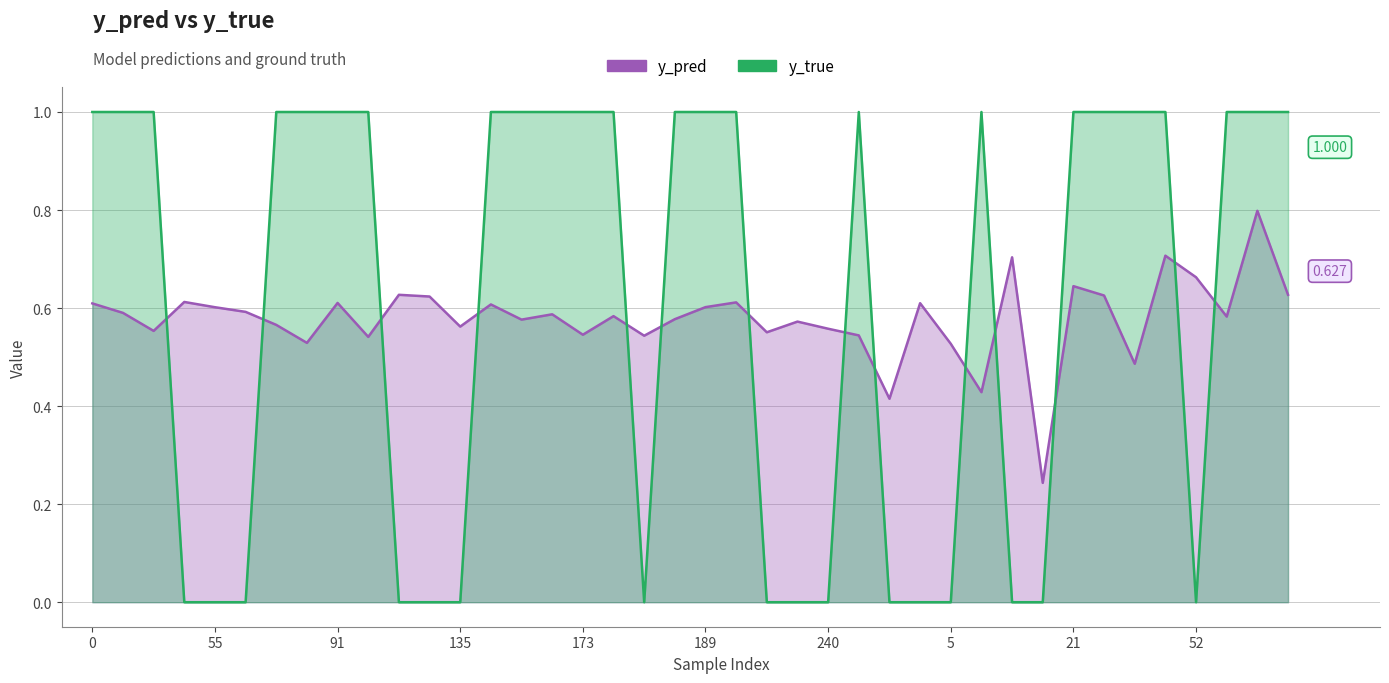

What is the difference between the y_true values at 1 and 253?

1.0